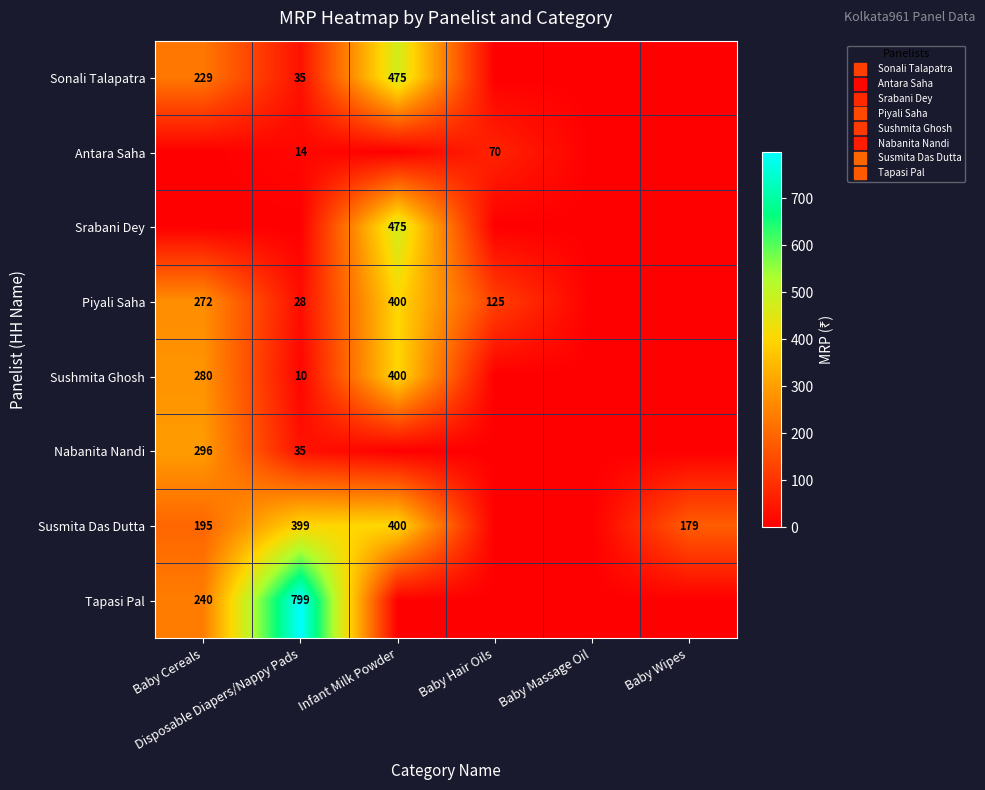

What is the difference between the Sushmita Ghosh values at Disposable Diapers/Nappy Pads and Baby Cereals?

270